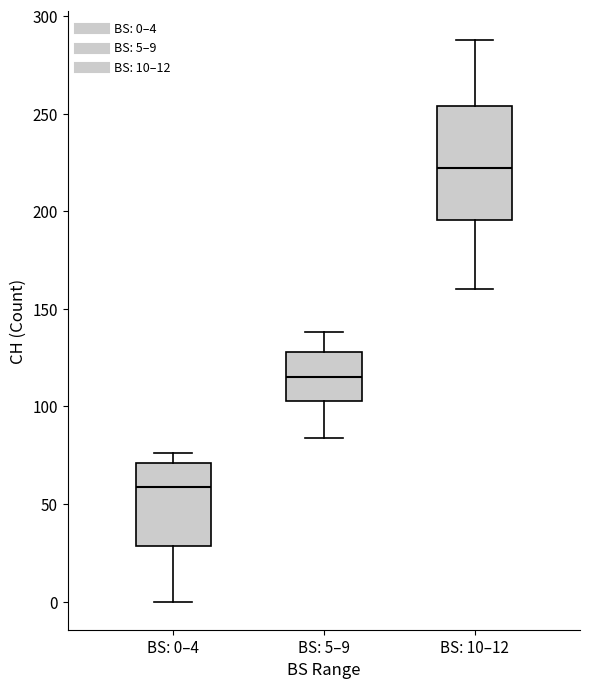

Reading left to right, read every box against the y-axis: the position of its median line, the range the box covers, and the ends of its whiskers. The values are not printed on the chart, so give them approximately, as read against the axis.

BS: 0–4: median 60, box 30 to 70, whiskers 0 to 75
BS: 5–9: median 115, box 105 to 130, whiskers 85 to 140
BS: 10–12: median 220, box 195 to 255, whiskers 160 to 290